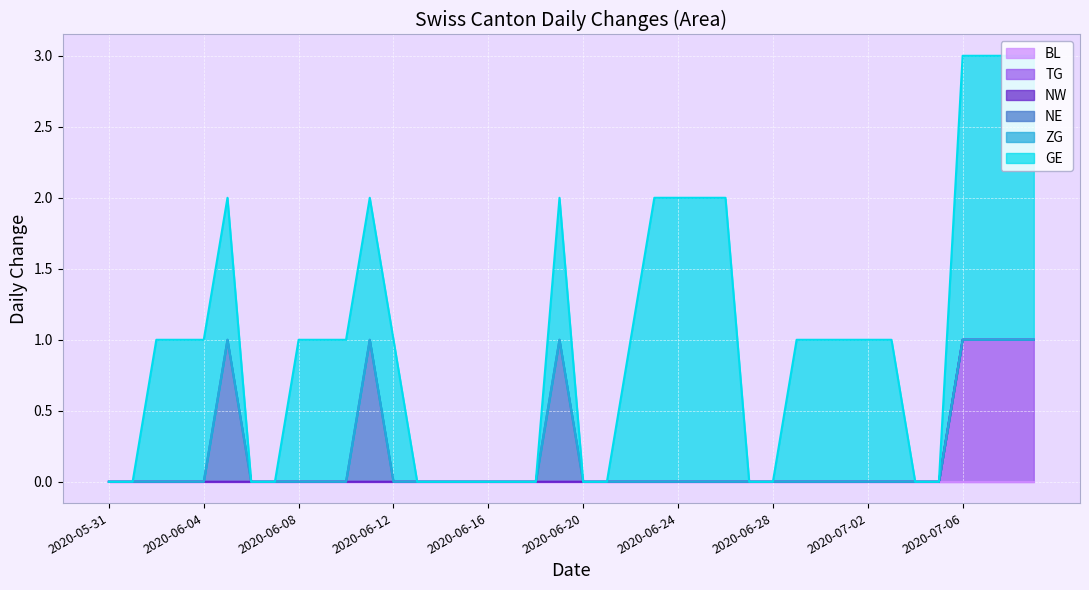

The value of TG at 2020-06-11 is 0. True or false?

True